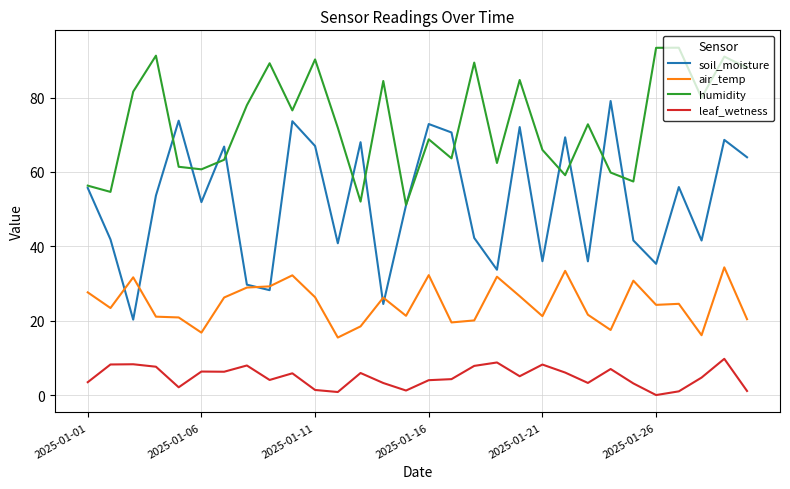

Count the number of categories in the chart.

30